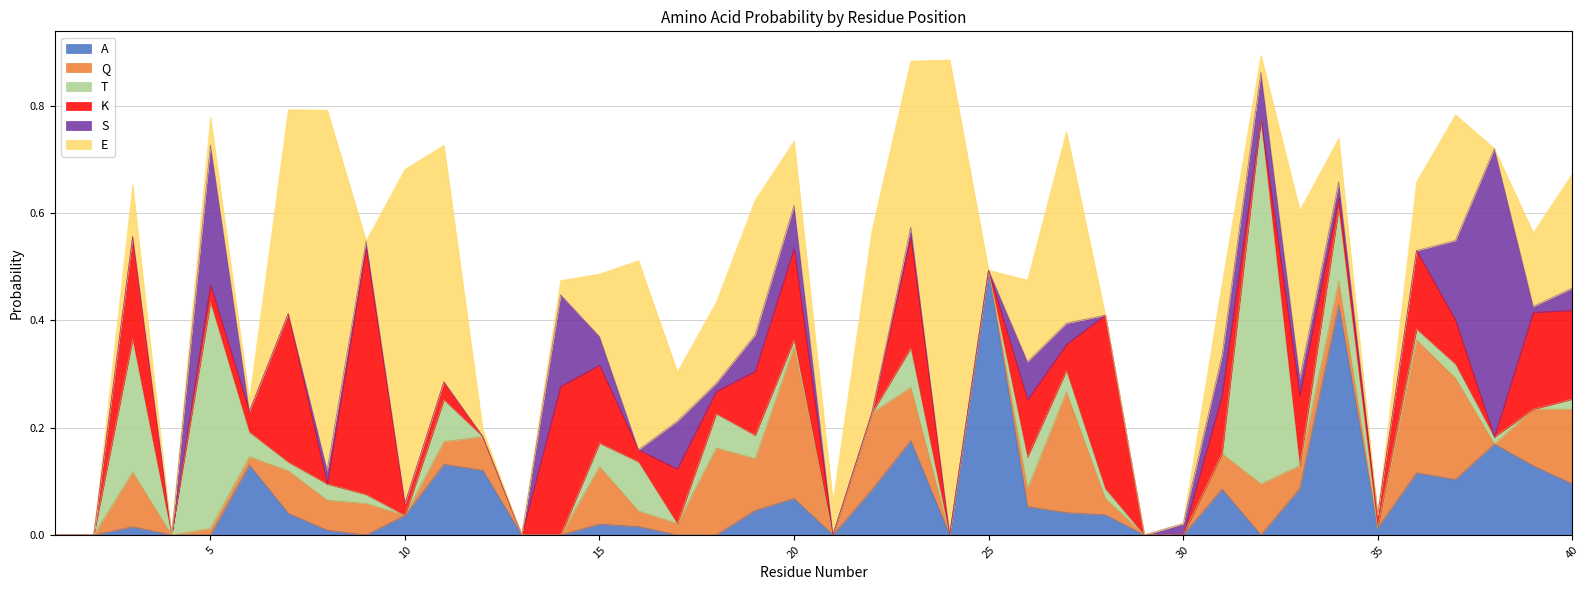

Where is the first local maximum for K?

3